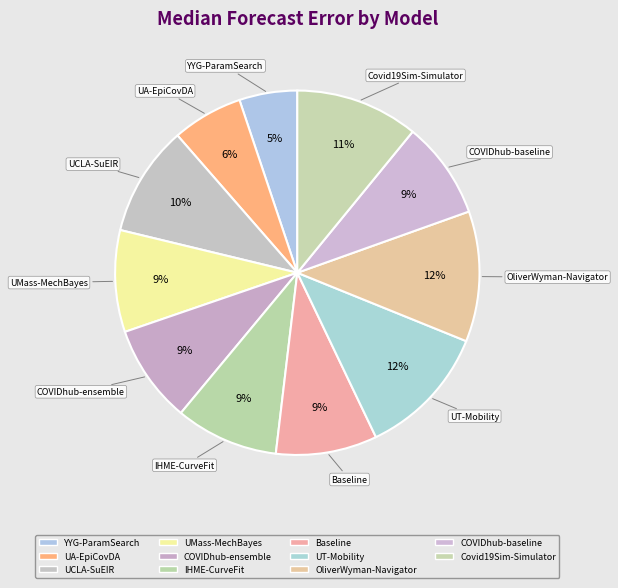

How many segments does this pie chart have?

11